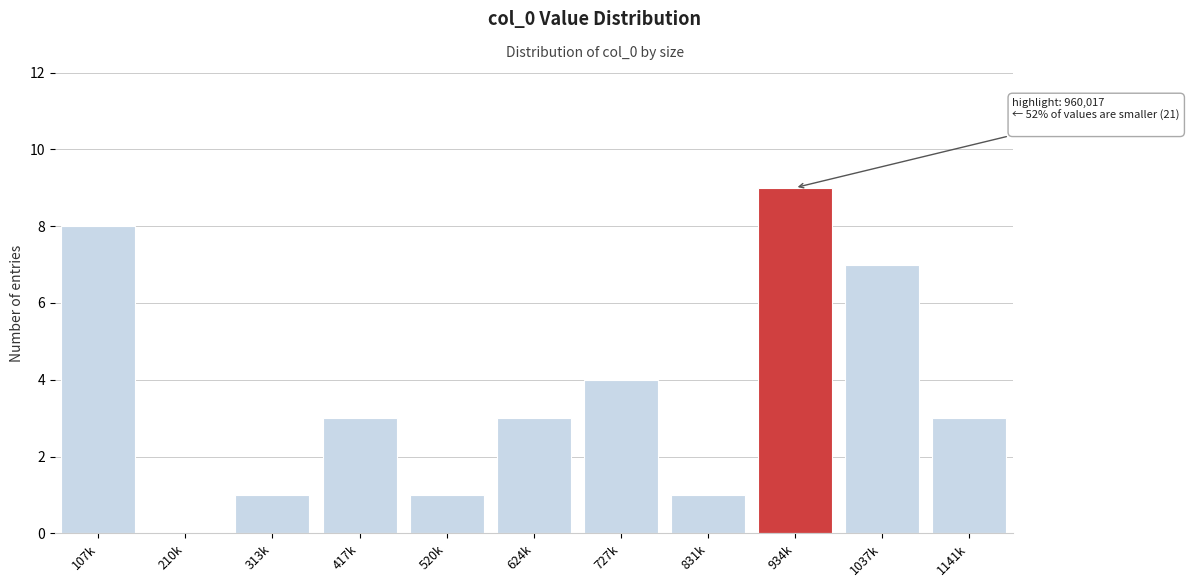

What value does the data have at 1037k?

7